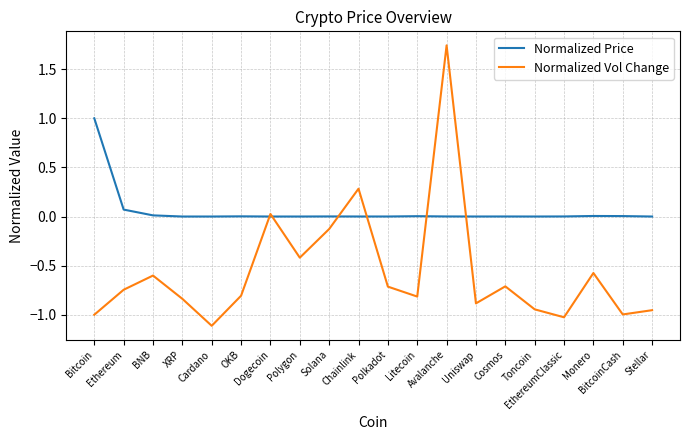

How many lines are shown in the chart?

2